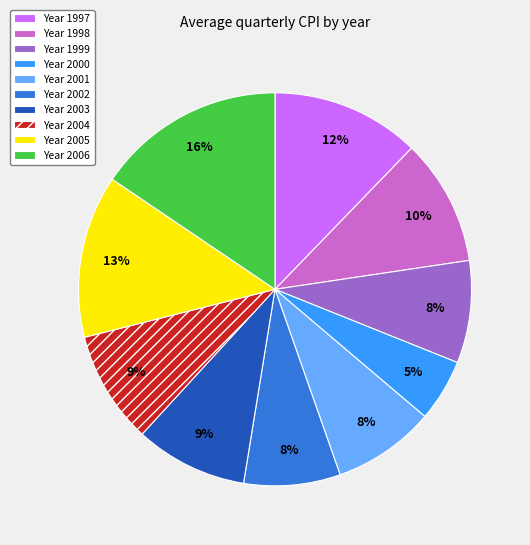

Approximately how many times larger is the value at Year 2005 compared to Year 1997?

1.1